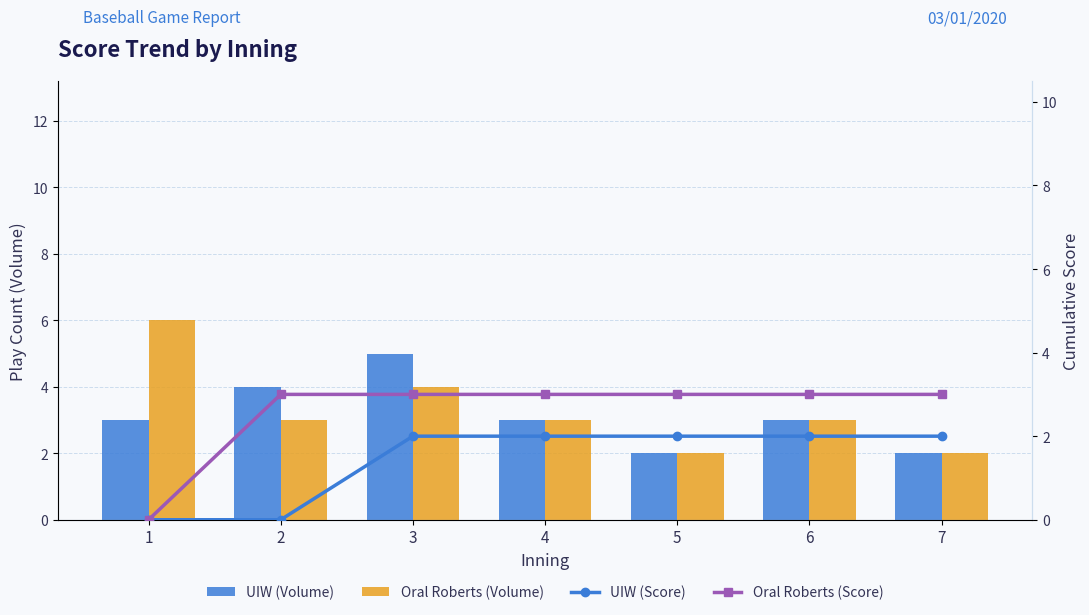

How many data points in UIW (Volume) are above 3?

2